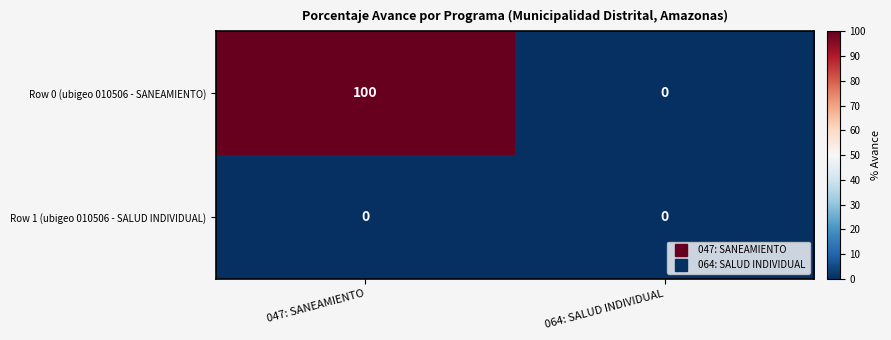

At which category does the chart reach its peak across all series?

047: SANEAMIENTO